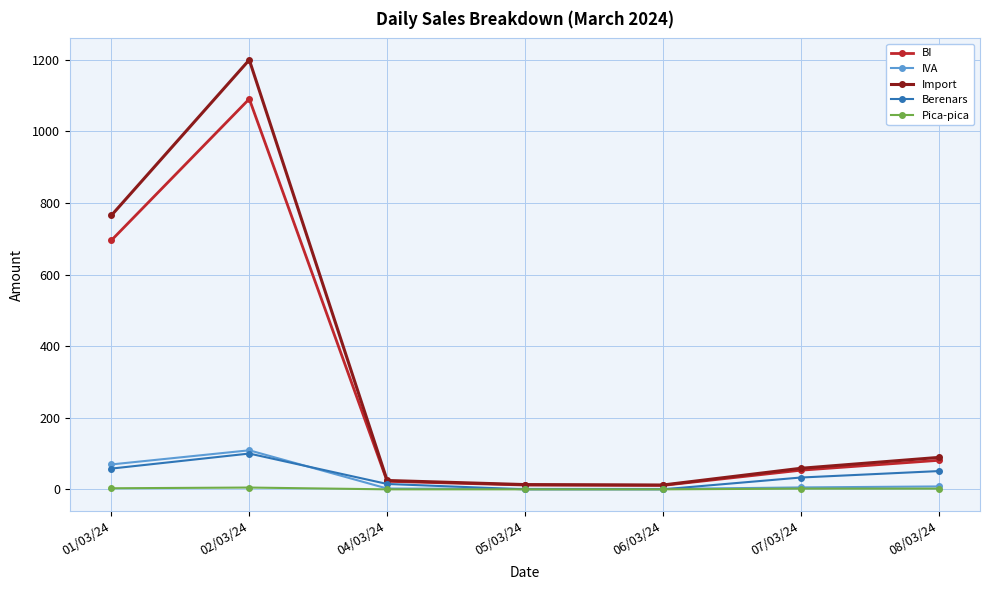

At which category does Berenars reach its first local peak?

02/03/24